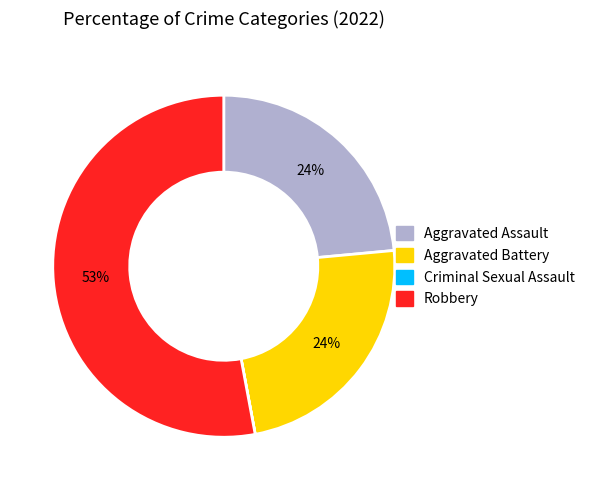

The Aggravated Assault slice represents 29% of the pie. True or false?

False